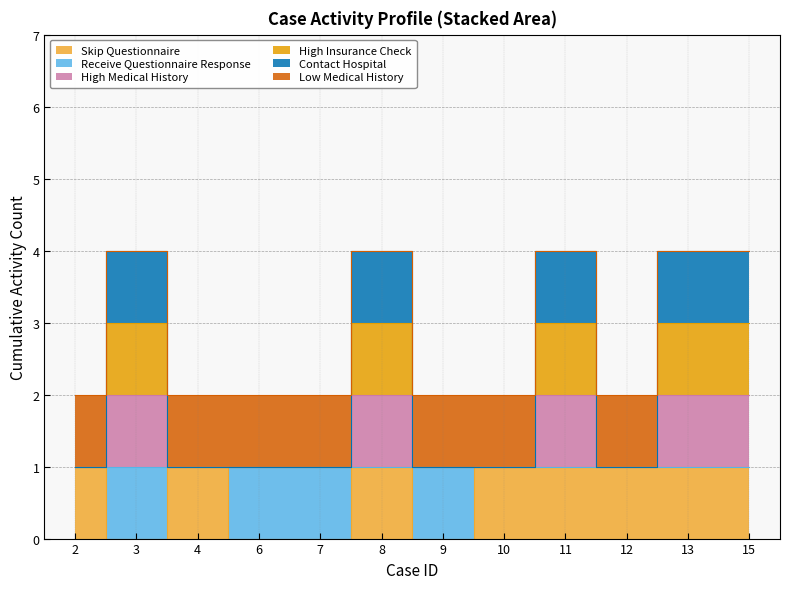

True or false: Low Medical History and High Medical History intersect in this chart.

False